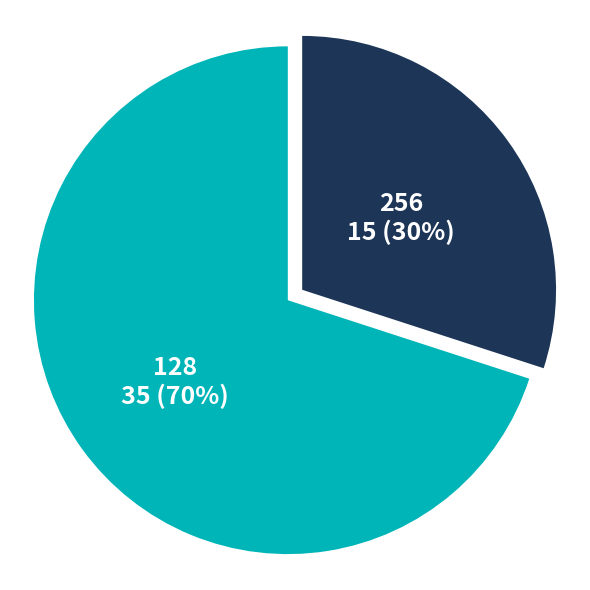

Is there a majority slice in this chart?

Yes